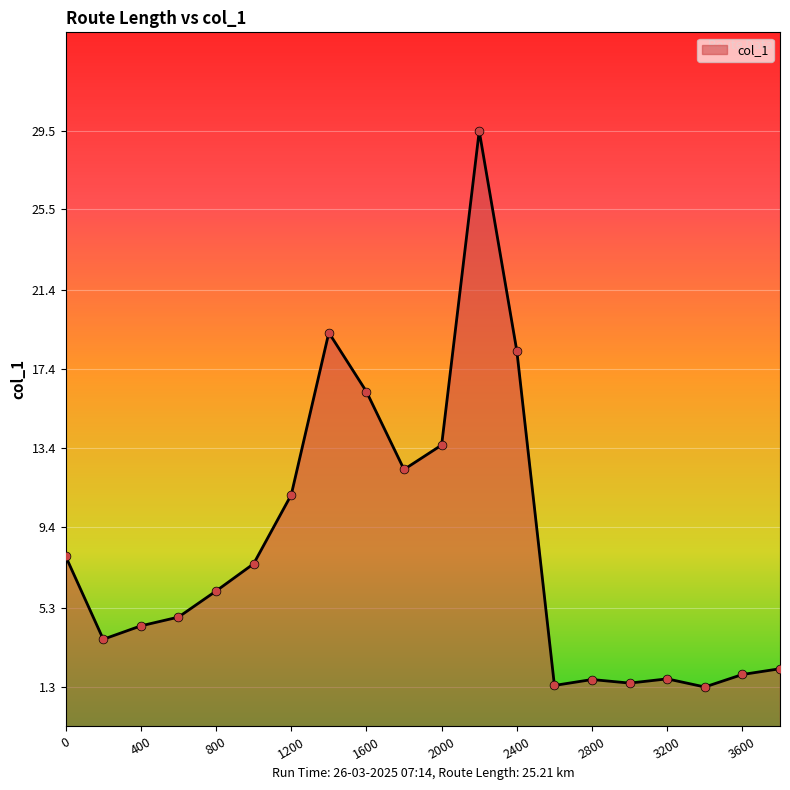

What is the change in value from 1200 to 2000?

+2.5